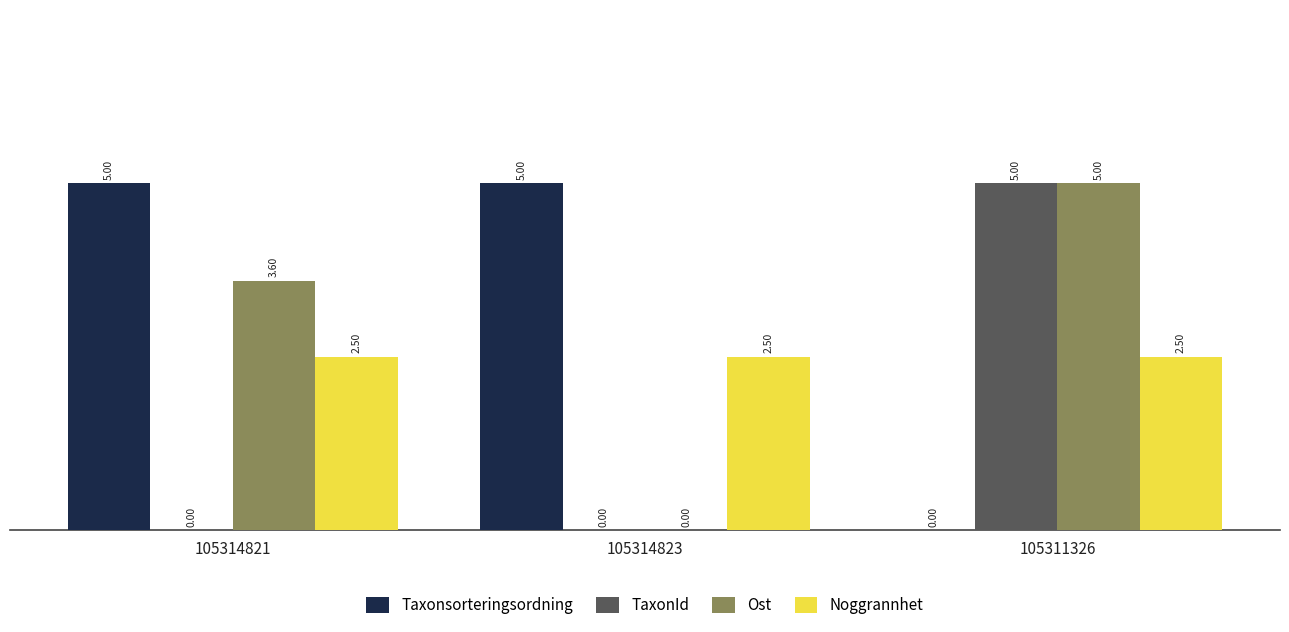

Reading left to right, what are all the values shown in this chart?

Taxonsorteringsordning: 105314821=5.0	105314823=5.0	105311326=0.0
TaxonId: 105314821=0.0	105314823=0.0	105311326=5.0
Ost: 105314821=3.6	105314823=0.0	105311326=5.0
Noggrannhet: 105314821=2.5	105314823=2.5	105311326=2.5